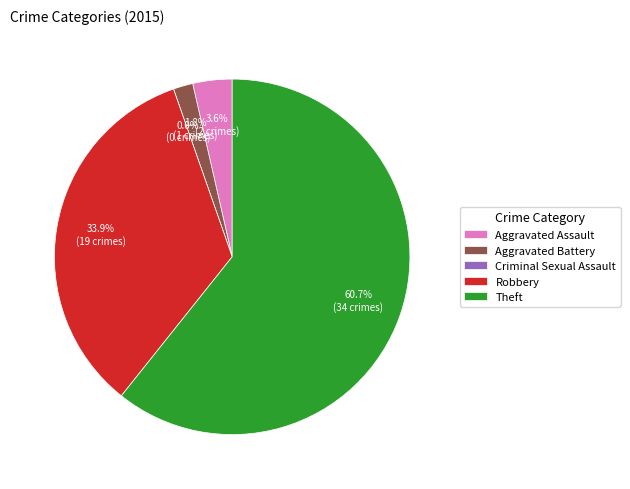

Between Theft and Robbery, which is larger?

Theft